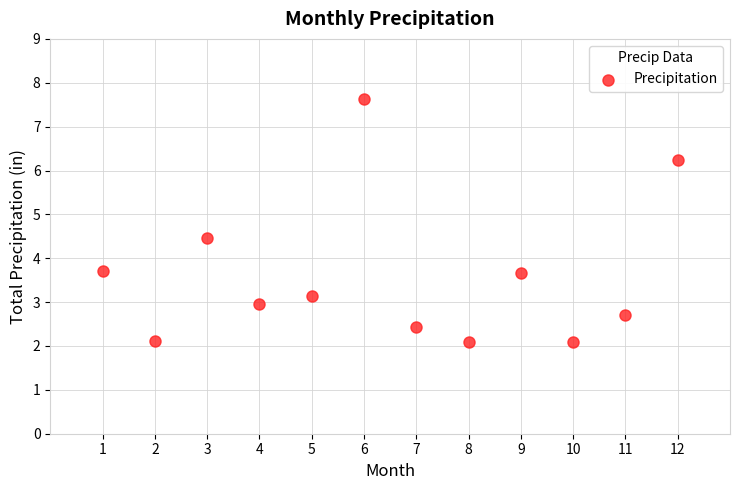

What is the average X value?

6.5